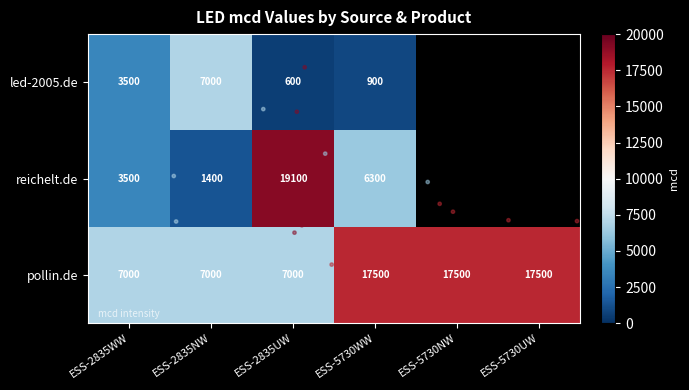

The value of reichelt.de at ESS-2835UW is 19100.0. True or false?

True